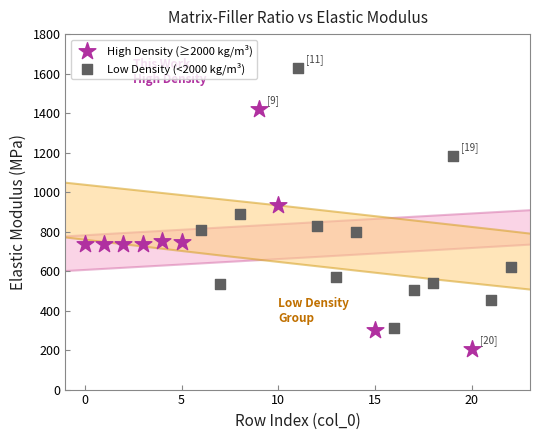

Which series contains the highest Y value?

Low Density (<2000 kg/m³)